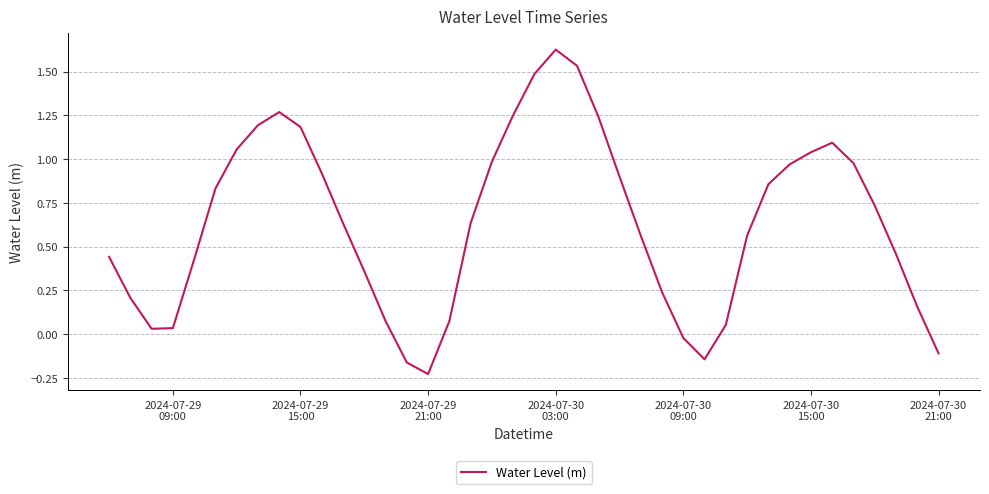

Does the chart have visible grid lines?

Yes